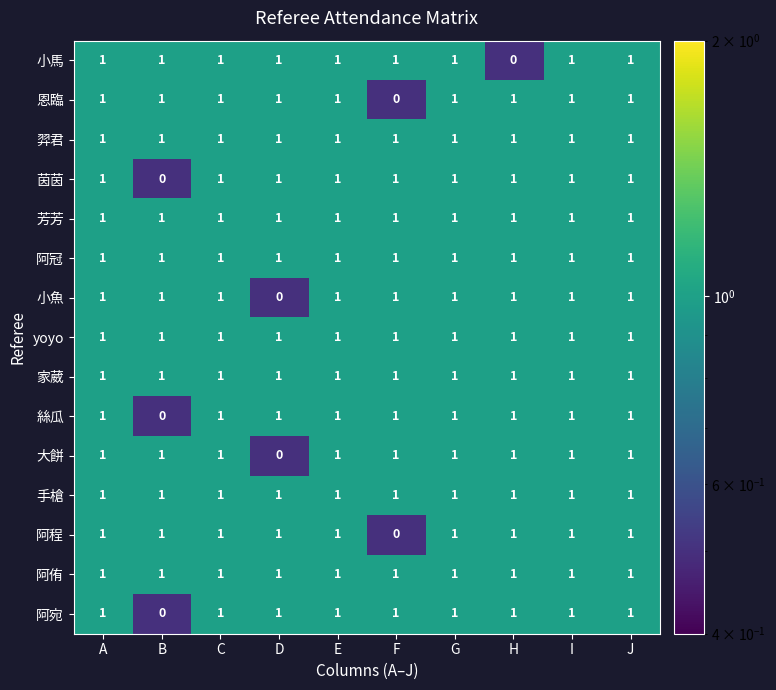

Where is 恩臨 nearest to the value 0?

F